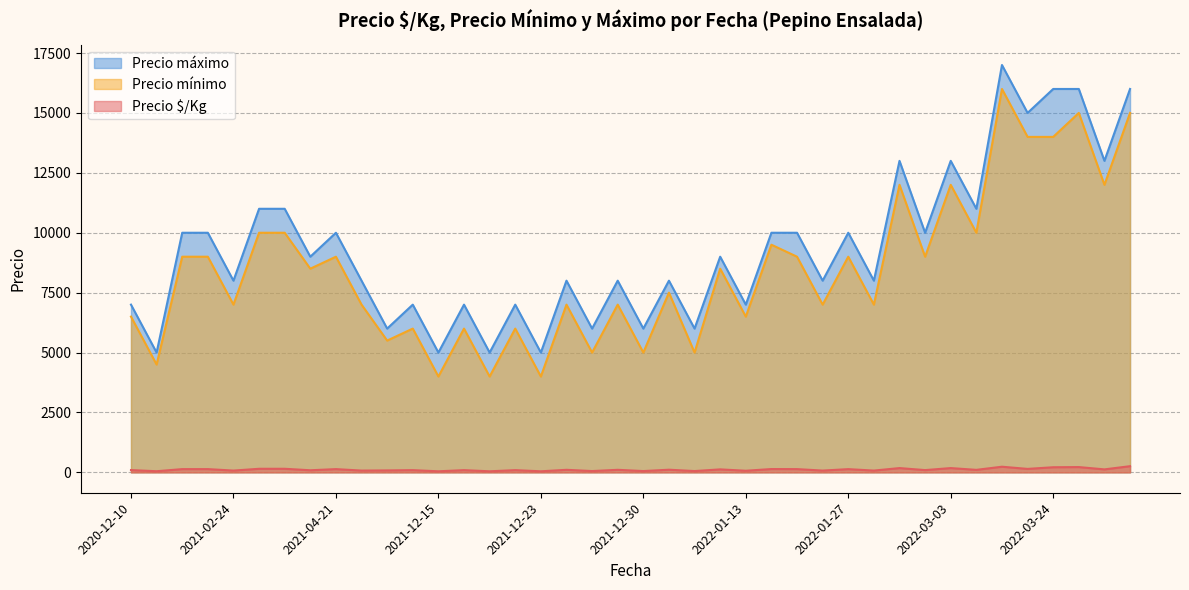

What is the maximum value for Precio máximo?

17000